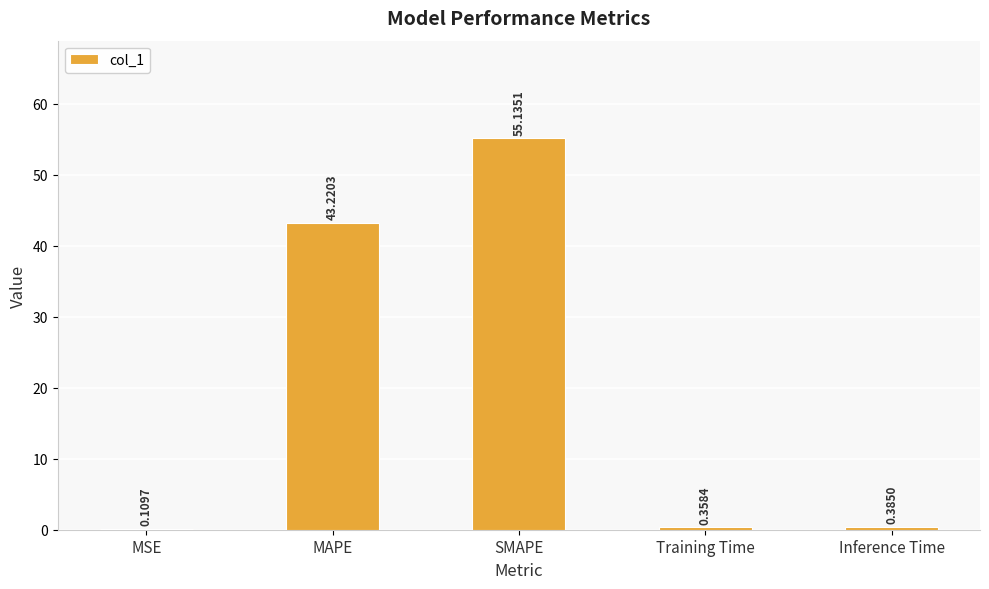

Which category has the highest value across all series?

SMAPE